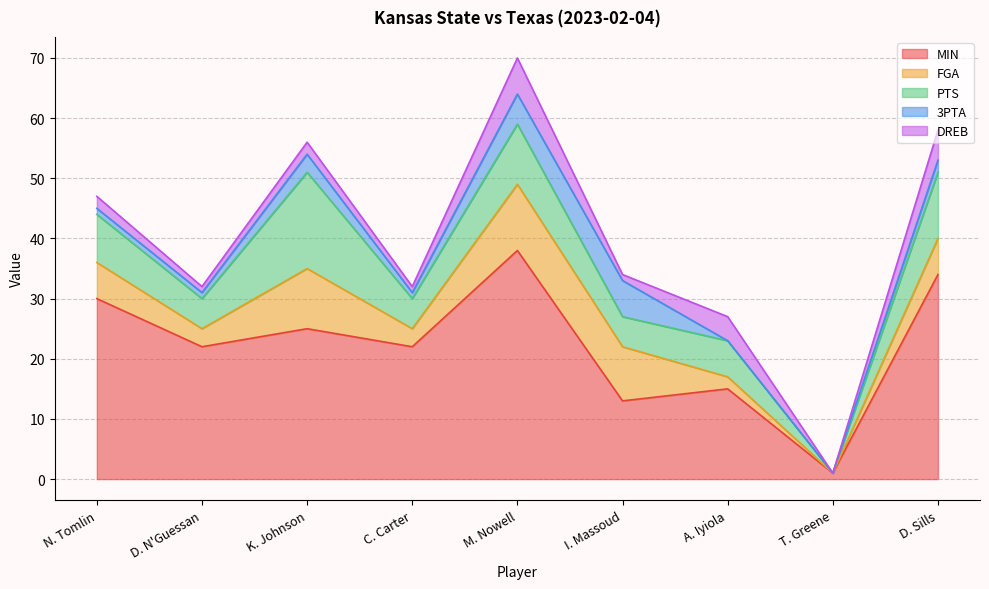

What is the label of the 3rd point from the right?

A. Iyiola